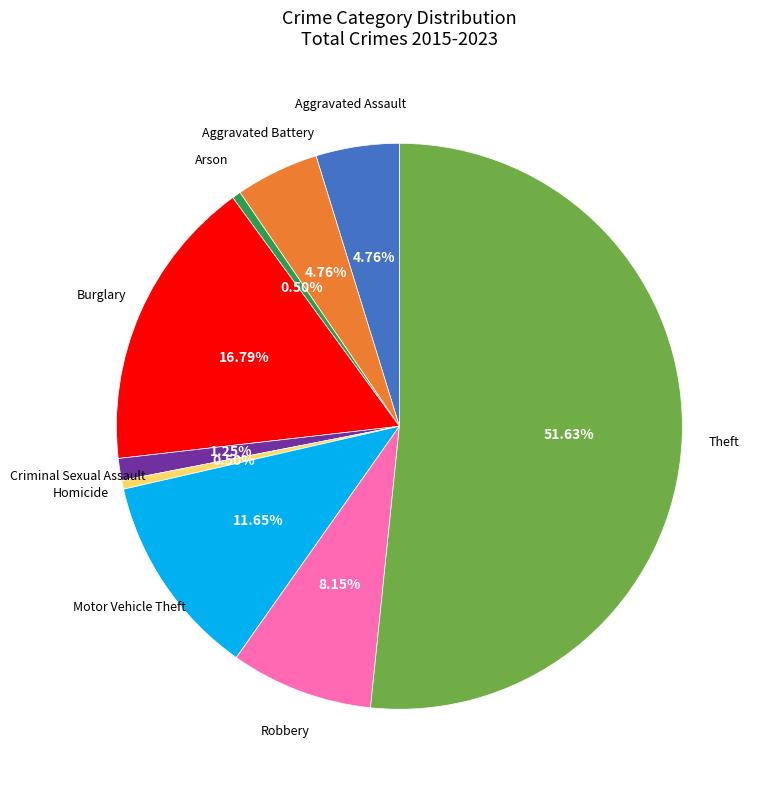

Is there any slice that represents more than half of the pie?

Yes